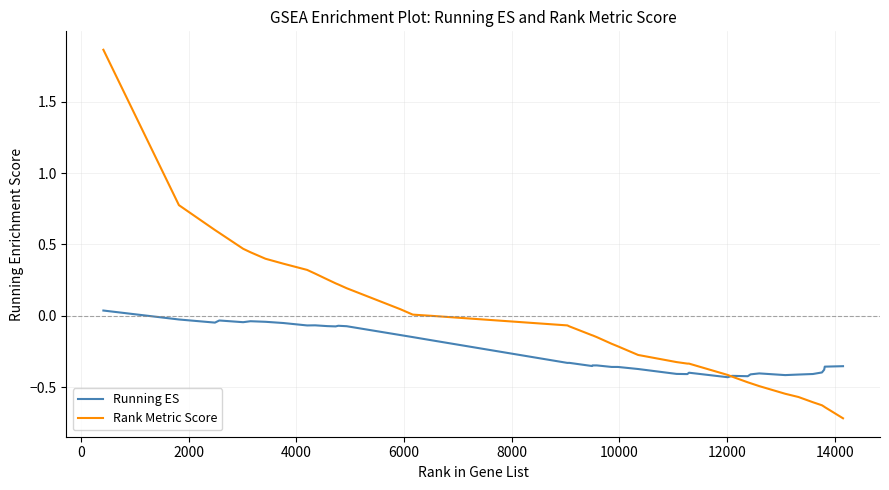

Does the chart have visible grid lines?

Yes